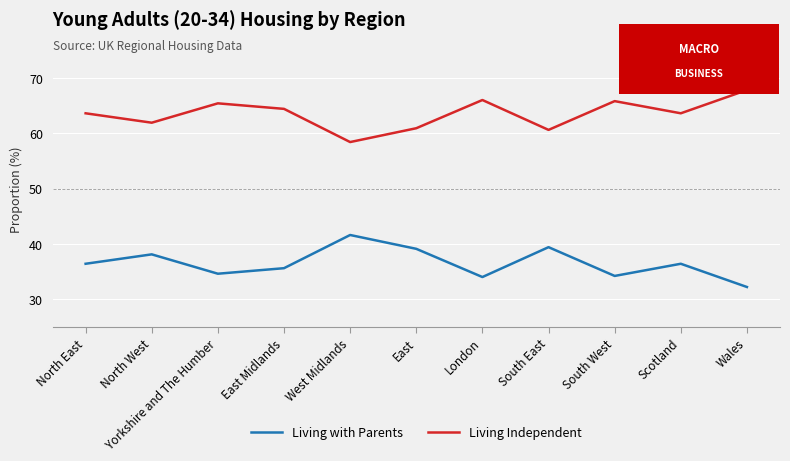

Read the Living with Parents value at North East.

36.4